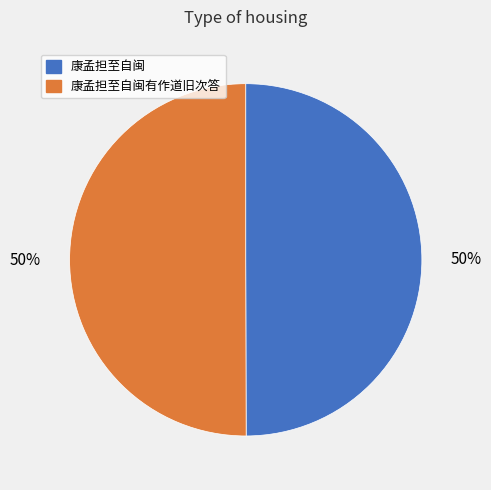

How many segments does this pie chart have?

2